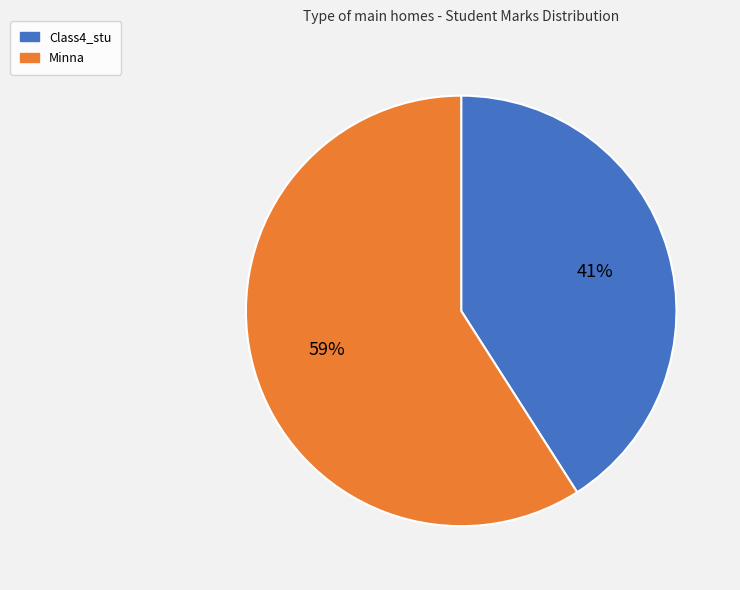

What is the ratio of the value at Minna to the value at Class4_stu?

1.4